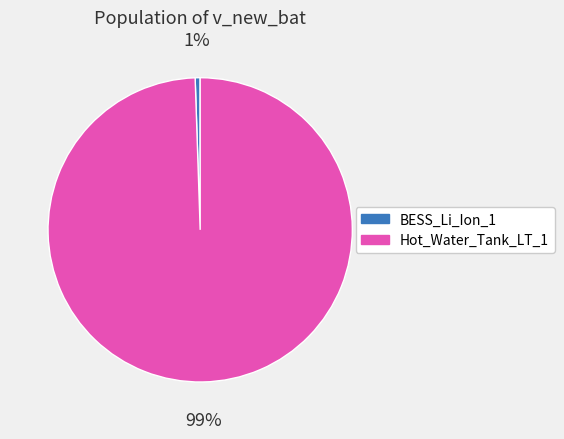

Rank the categories by value from highest to lowest.

Hot_Water_Tank_LT_1, BESS_Li_Ion_1